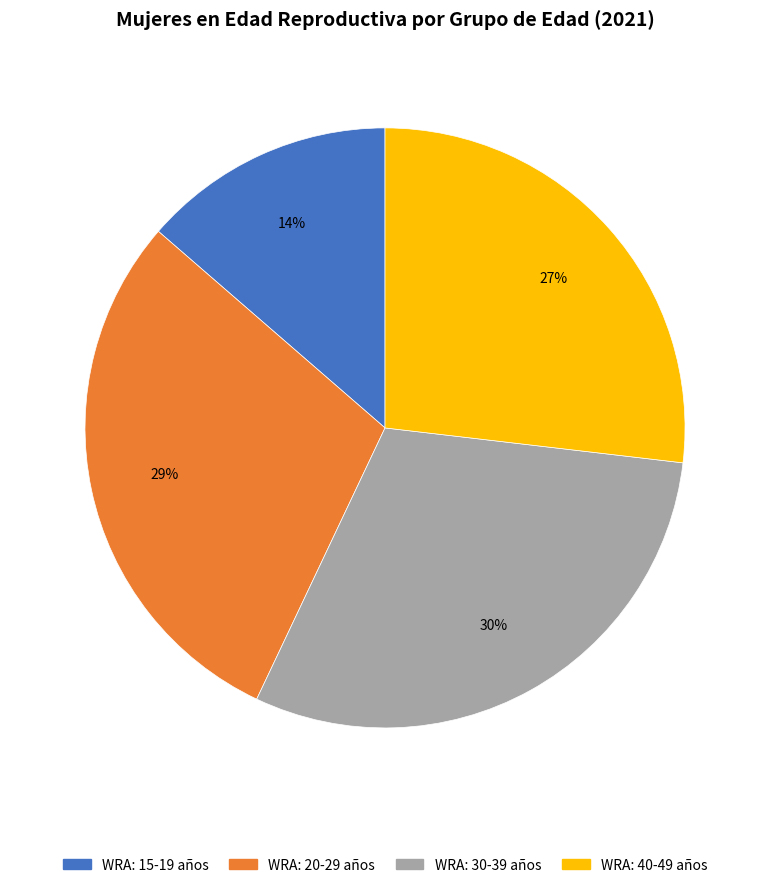

What percentage is the WRA: 20-29 años slice, to the nearest percent?

29%